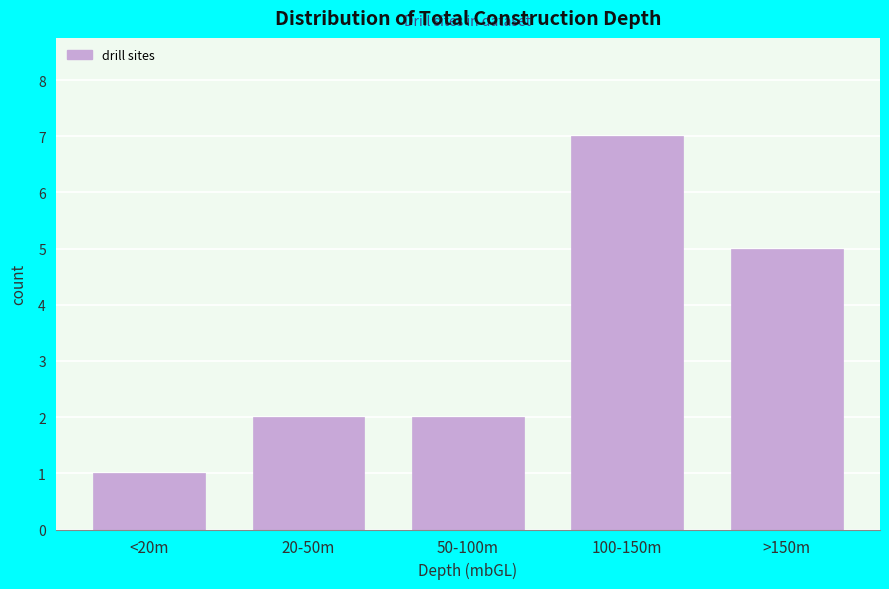

Reading left to right, what are all the values shown in this chart?

1	2	2	7	5